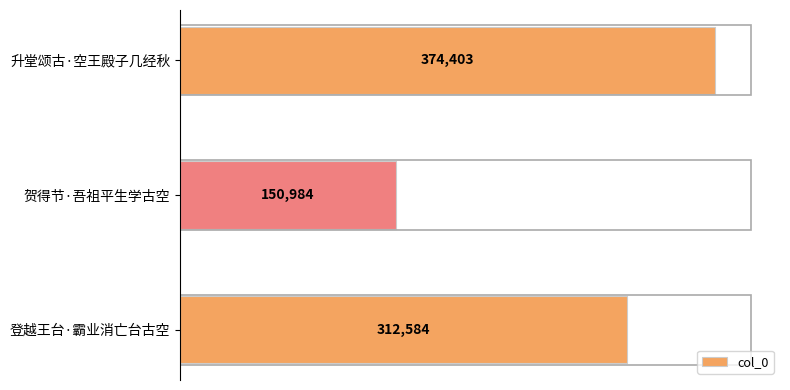

Rank the categories by value from lowest to highest.

贺得节·吾祖平生学古空, 登越王台·霸业消亡台古空, 升堂颂古·空王殿子几经秋